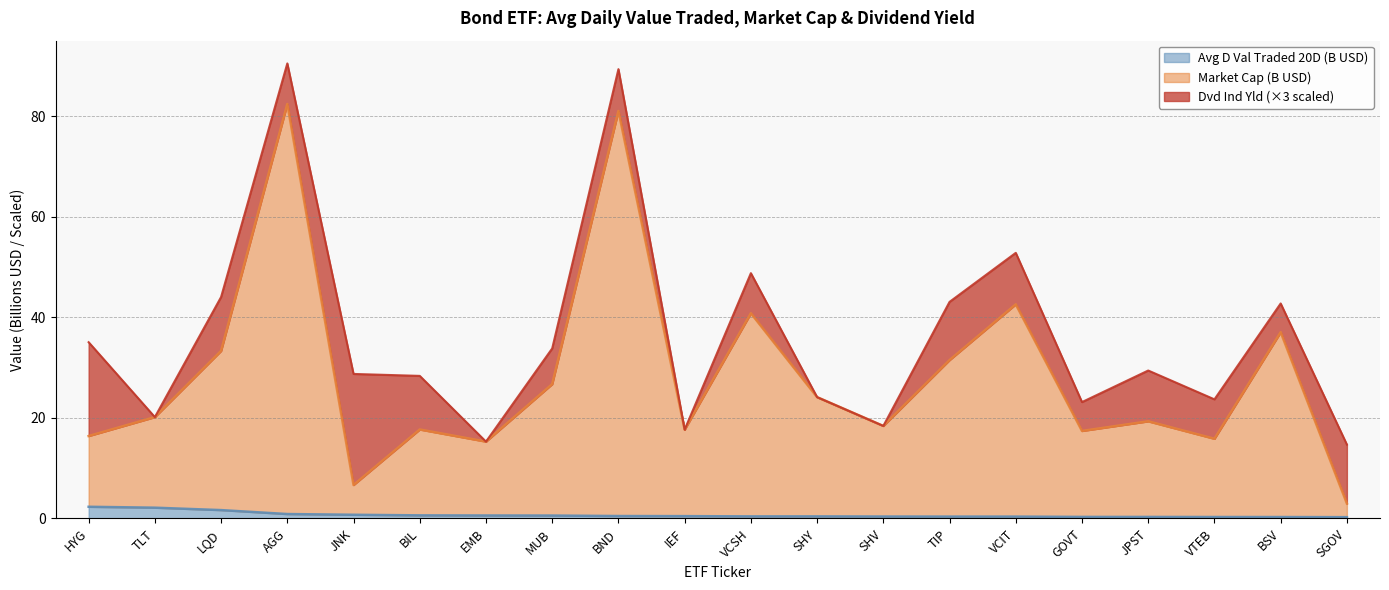

Does the chart display data point markers on the line(s)?

No